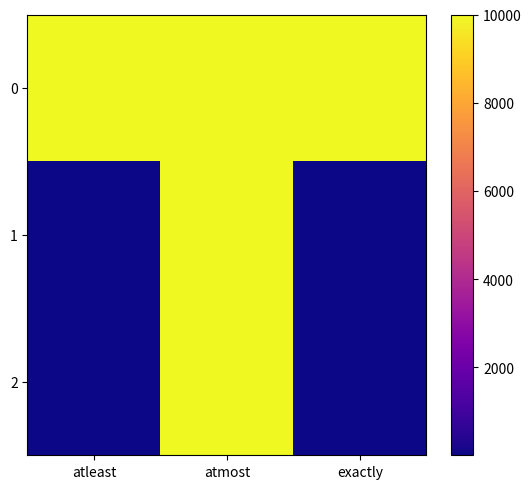

How many data points does each series have?

3